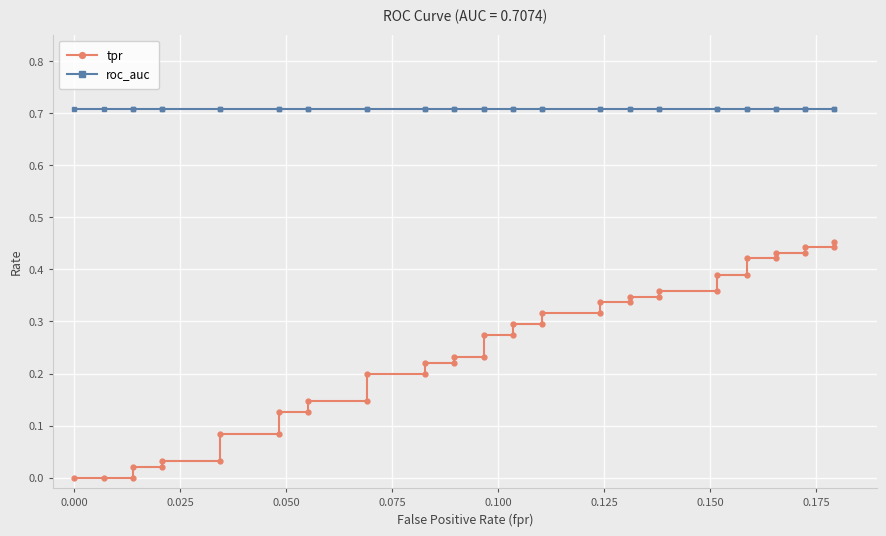

True or false: roc_auc and tpr intersect in this chart.

False